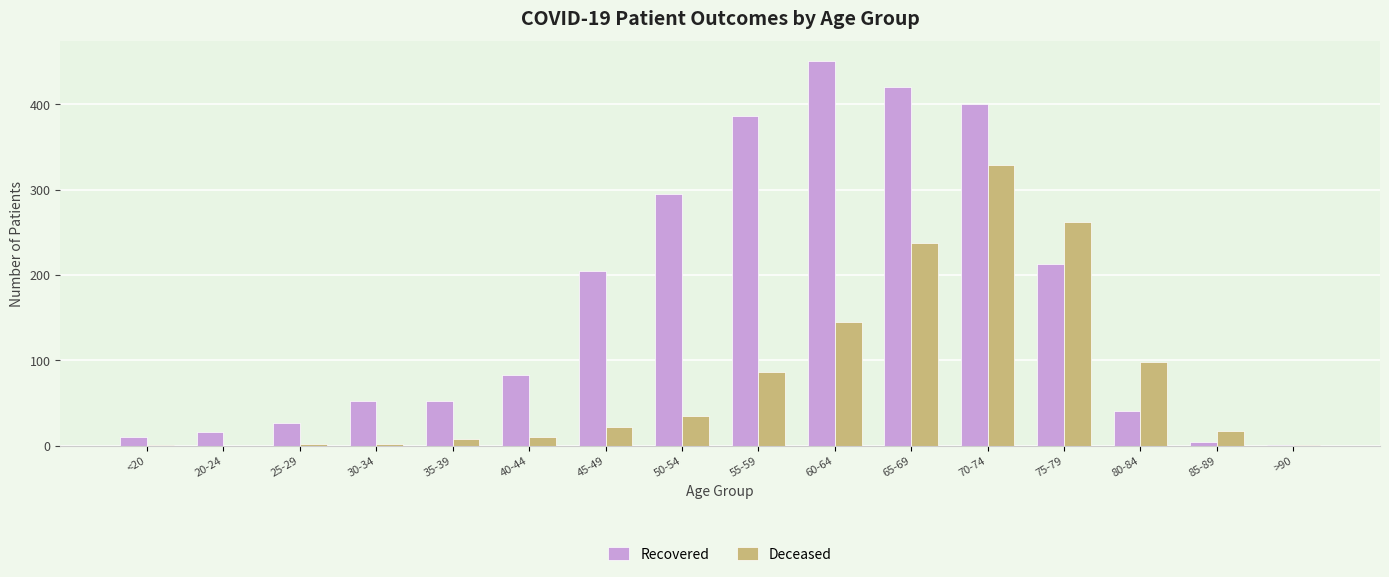

How many data points does each series have?

16